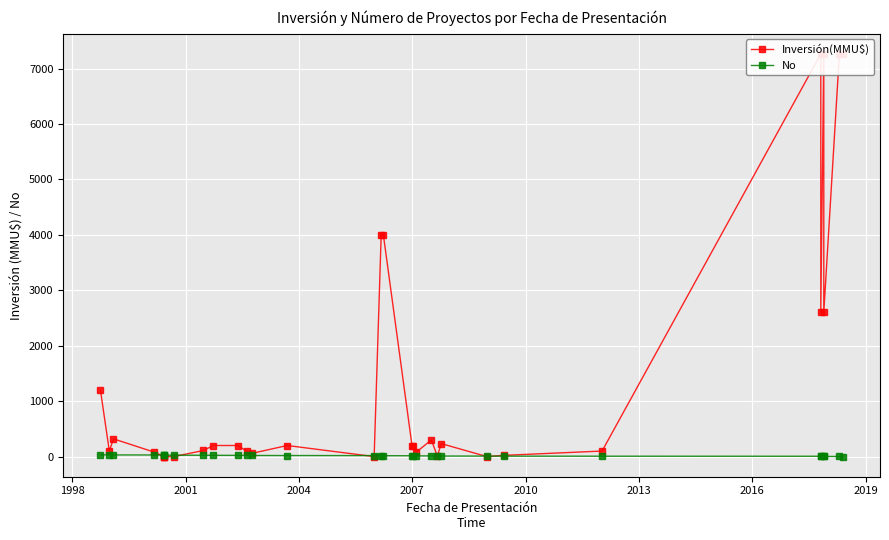

How many lines are shown in the chart?

2